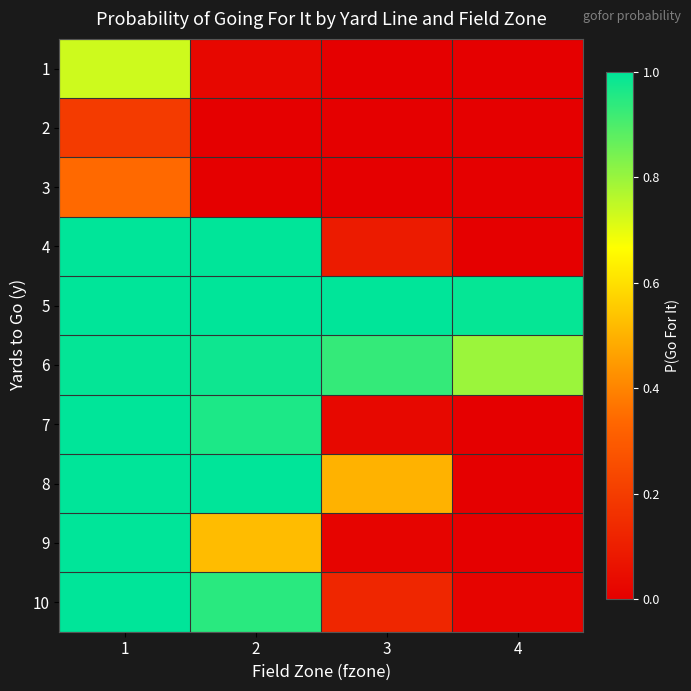

What is the difference between the highest and lowest values at 1?

0.8